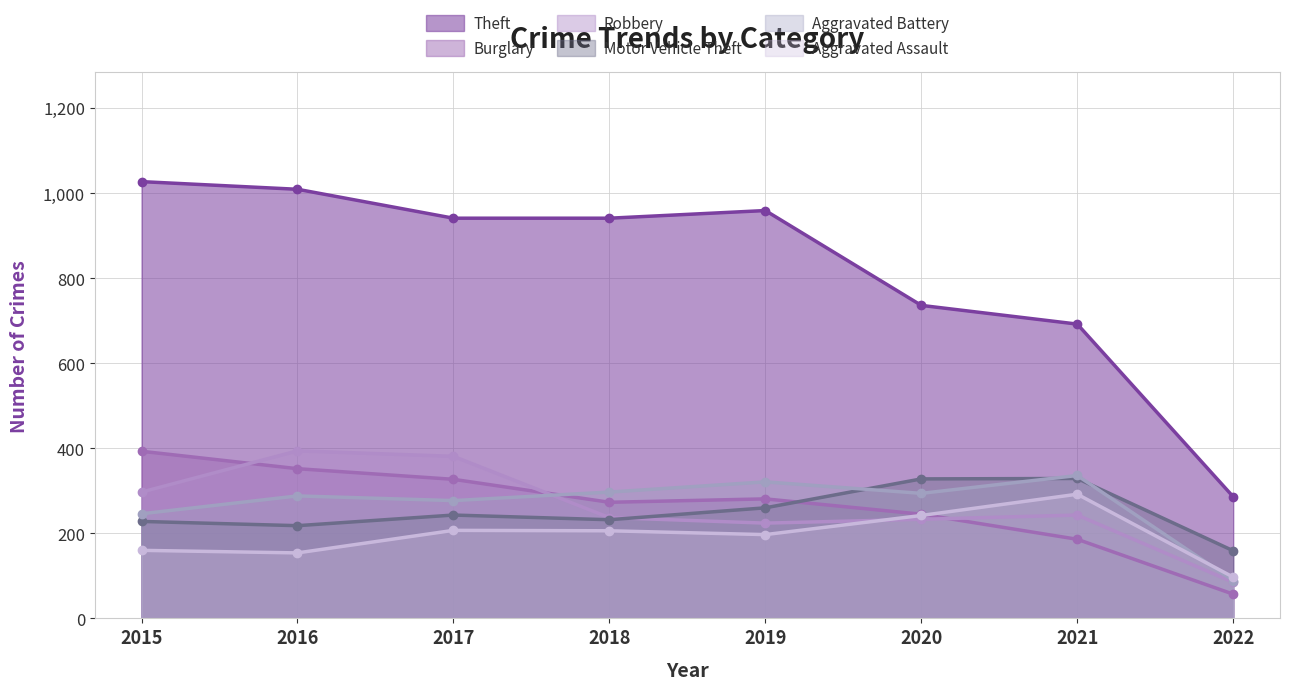

Where is Burglary nearest to the value 225?

2020